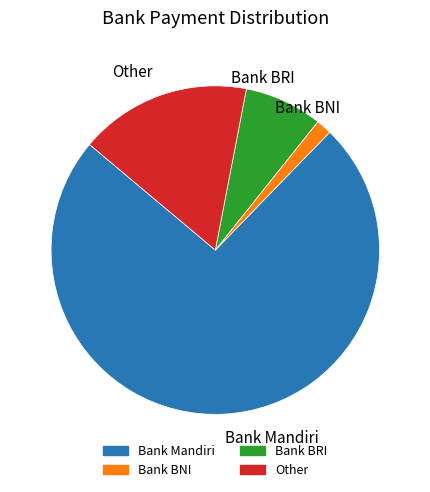

Combined, do Other and Bank BRI account for over 50%?

No